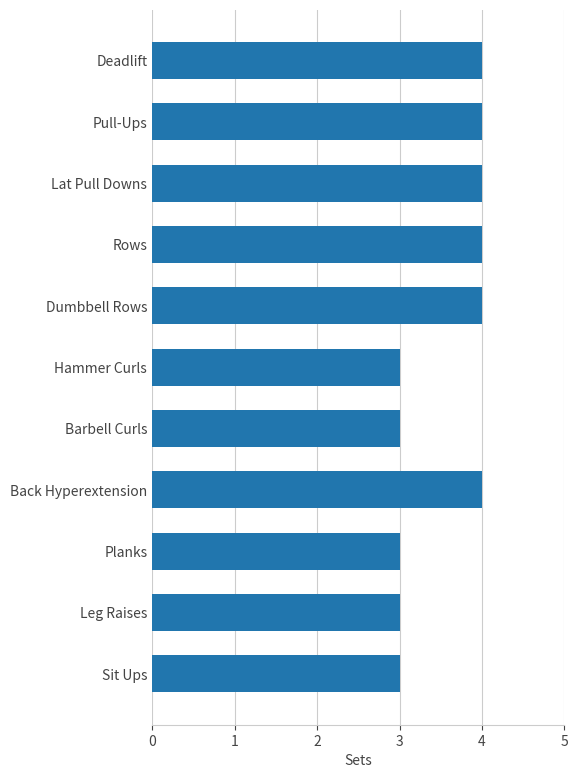

Reading bottom to top, what are all the values shown in this chart?

3	3	3	4	3	3	4	4	4	4	4